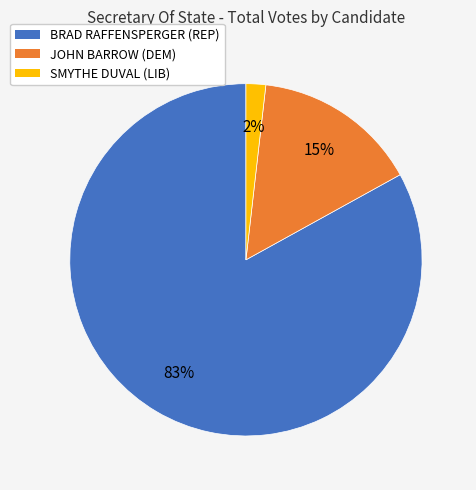

The JOHN BARROW (DEM) slice represents 1% of the pie. True or false?

False